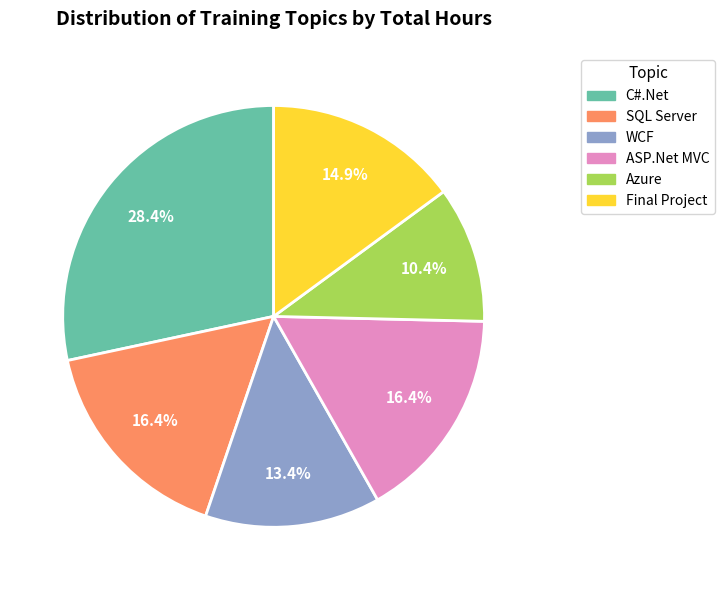

Is it true that C#.Net is 39% of the pie?

False